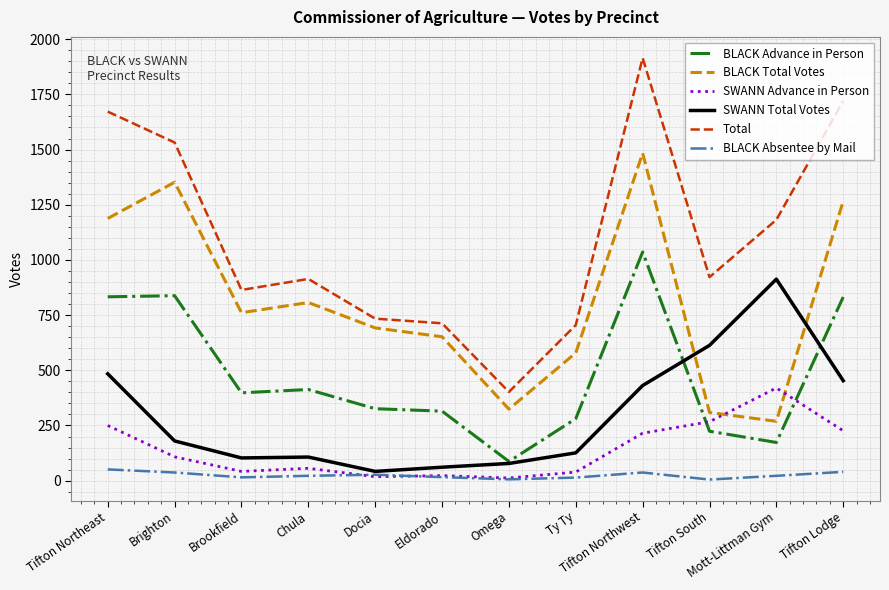

Is it true that BLACK Total Votes equals 1484 at Tifton Northwest?

True